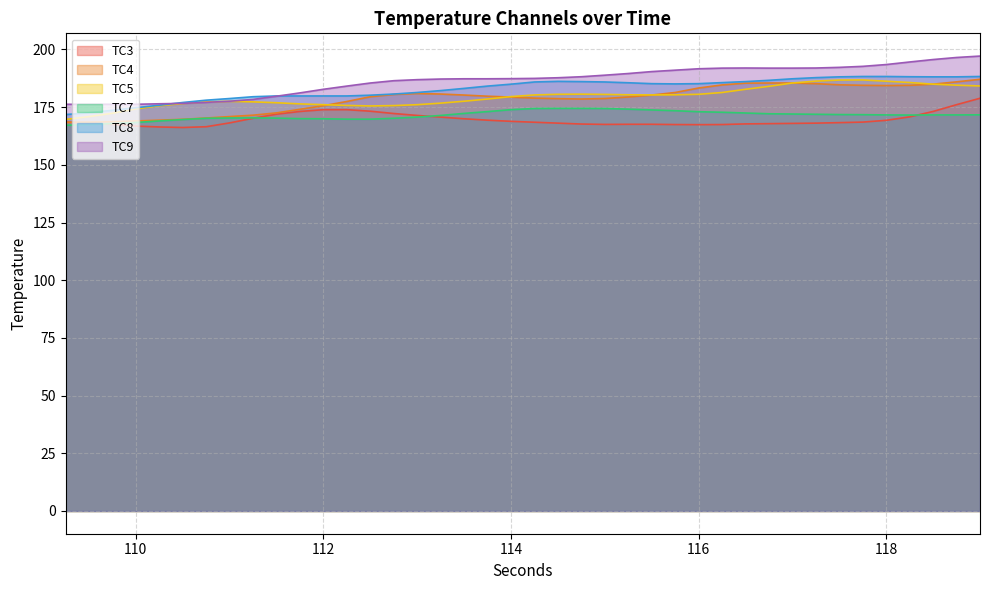

List the series in order of their peak value, highest first.

TC9, TC8, TC4, TC5, TC3, TC7